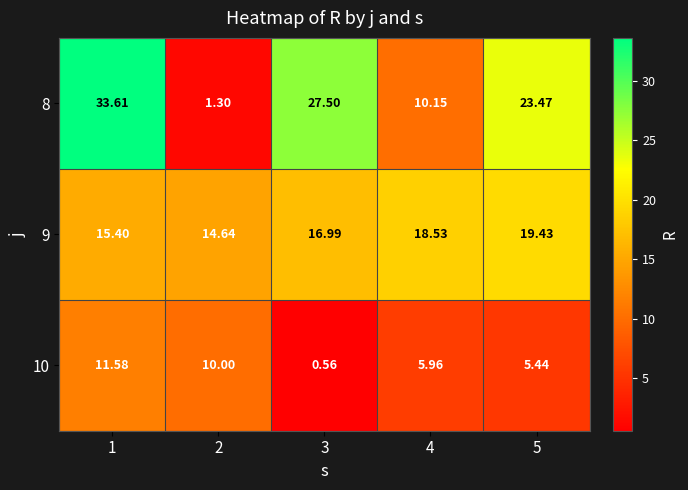

Is the value of 10 at 2 greater than the value of 8 at 4?

No